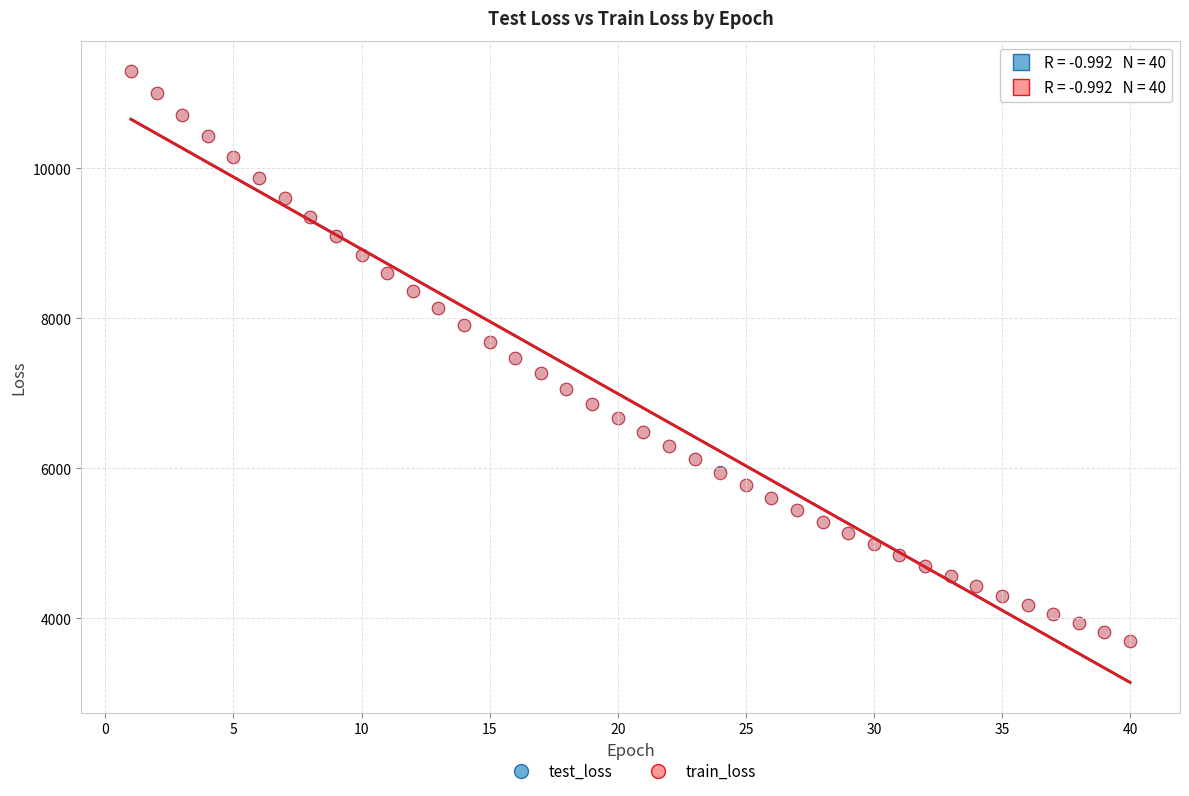

What are all the series names shown in the legend?

test_loss, train_loss